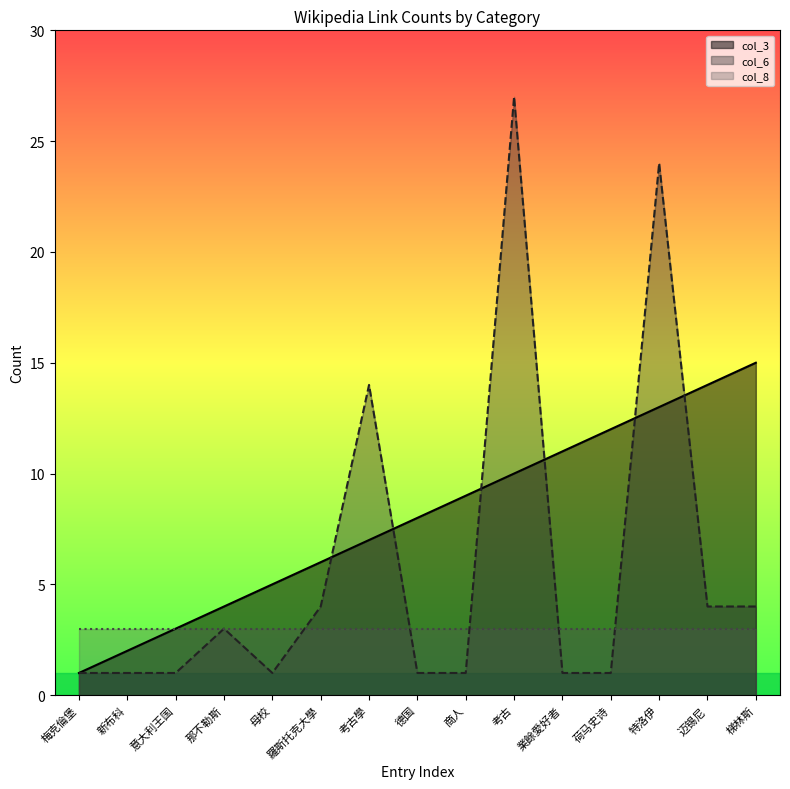

What is the spread (max minus min) of values at 特洛伊?

21